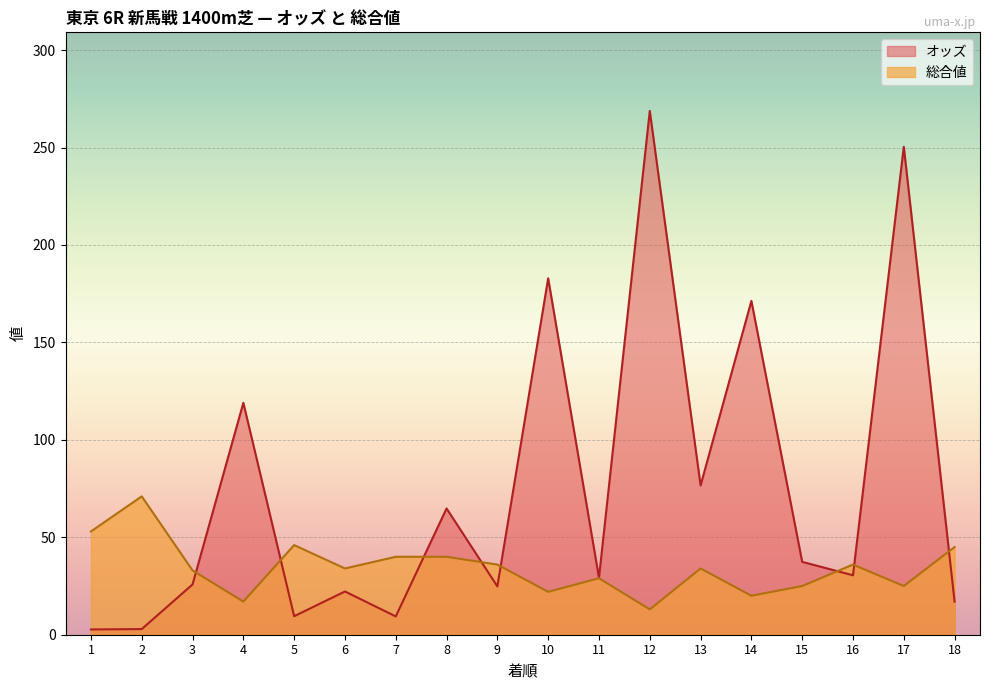

Read the 総合値 value at 6.

34.0